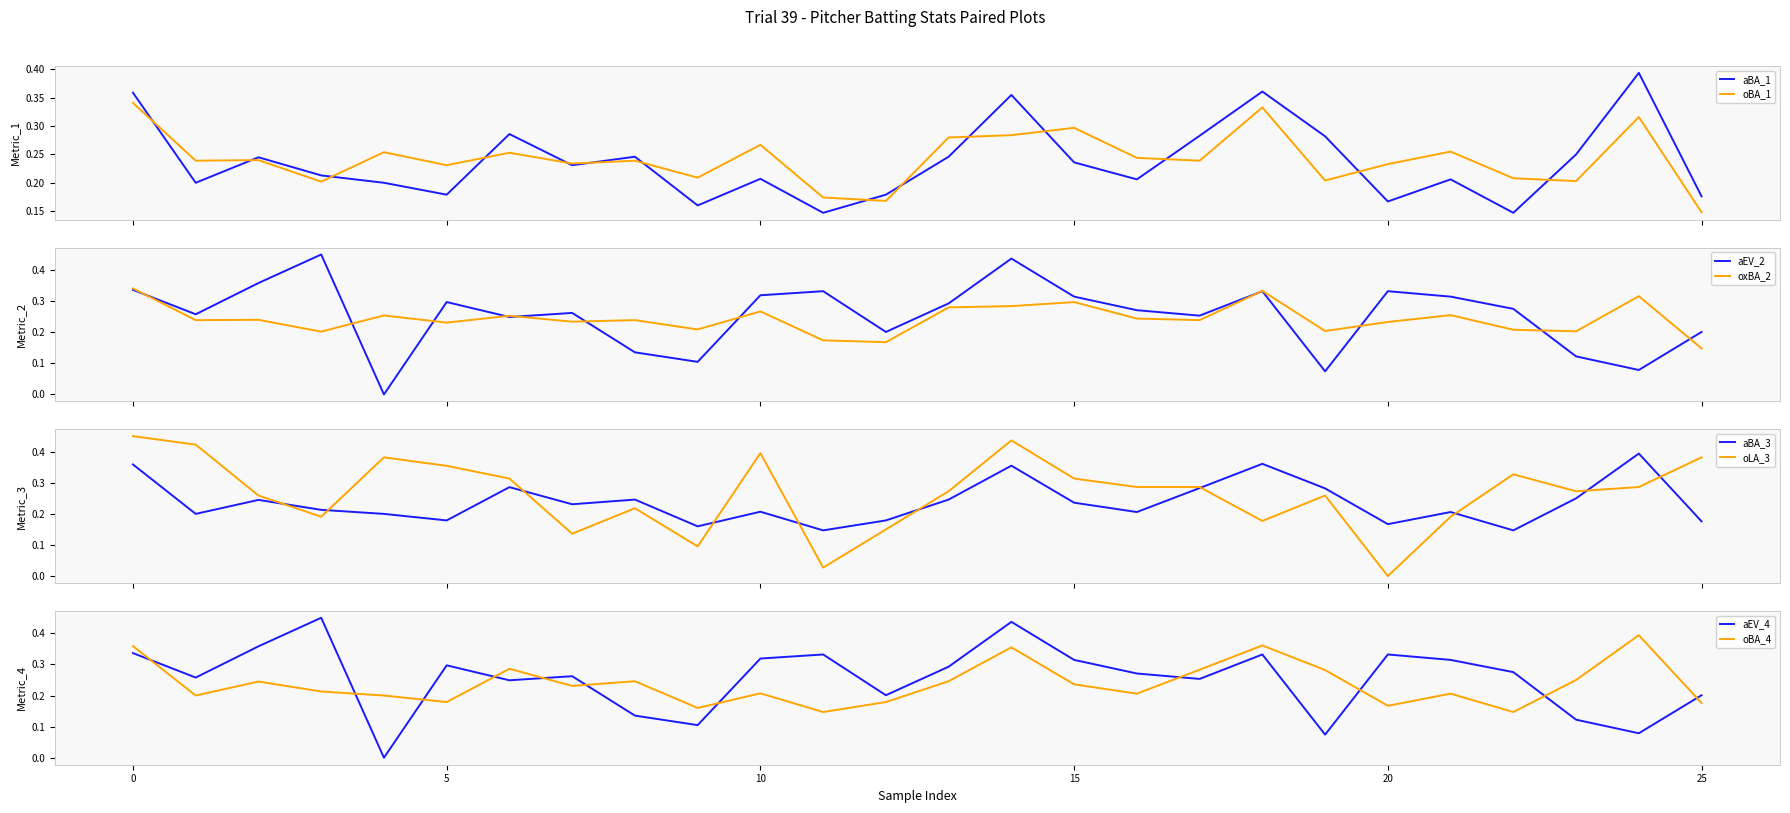

Which series has the largest total across all categories?

LA (deg)